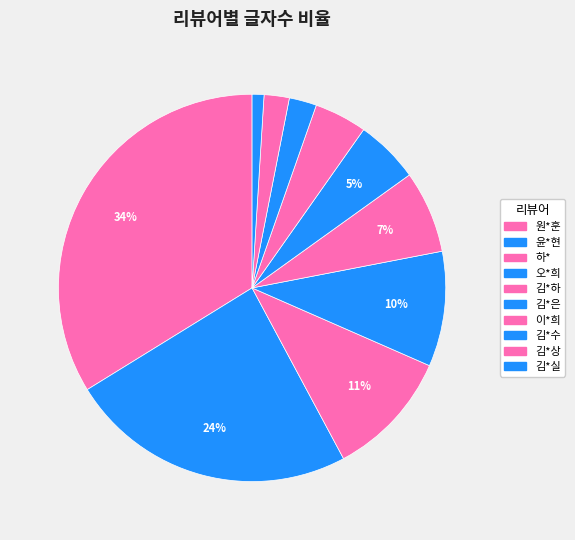

Count the number of slices in the pie.

10